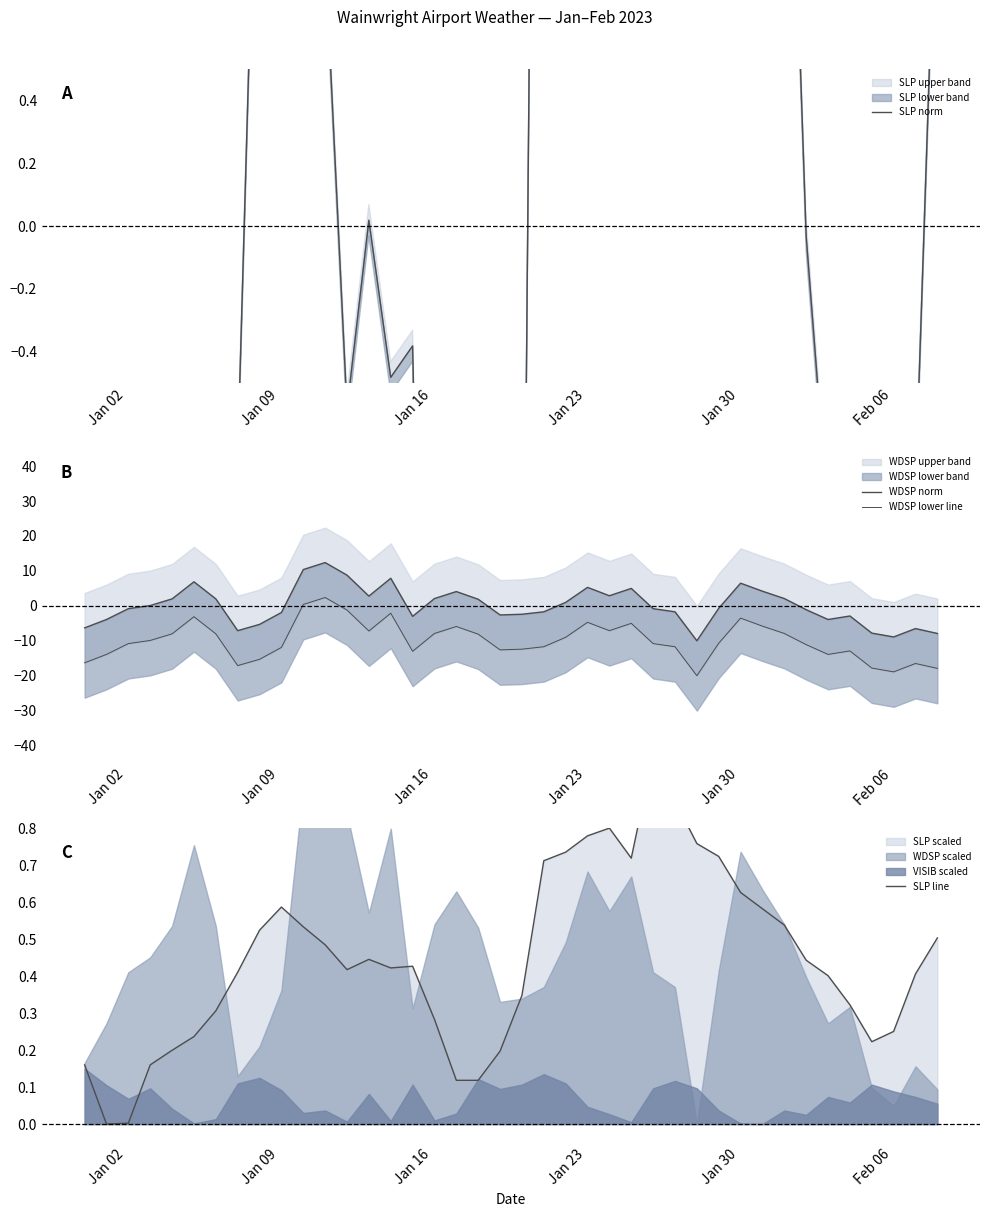

True or false: WDSP norm has more than 0 points higher than both neighbors.

True